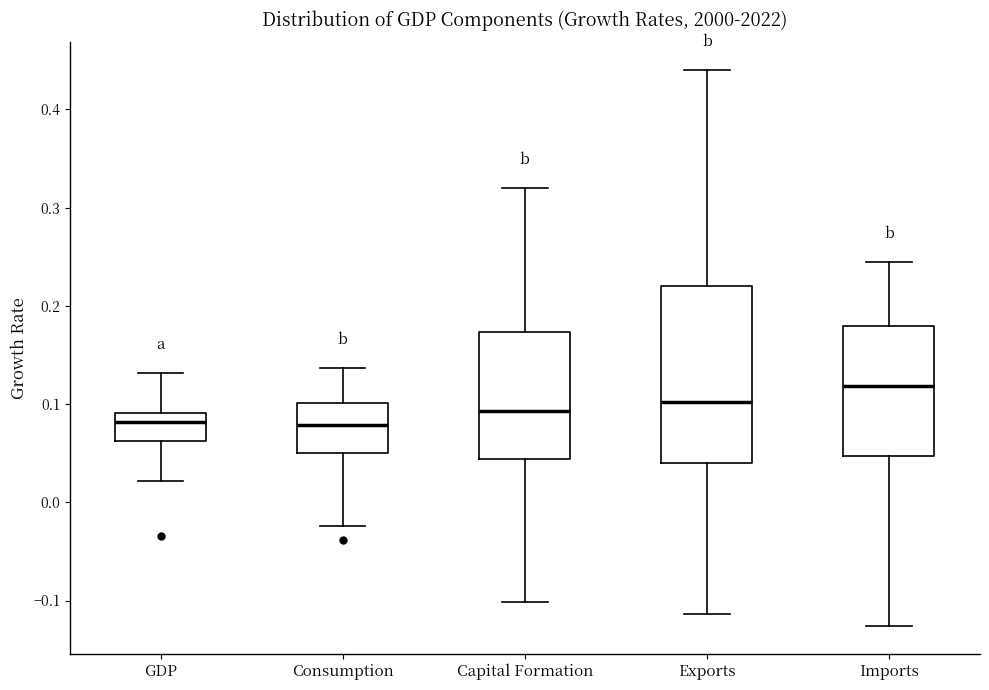

Which box's median line is the highest?

Imports